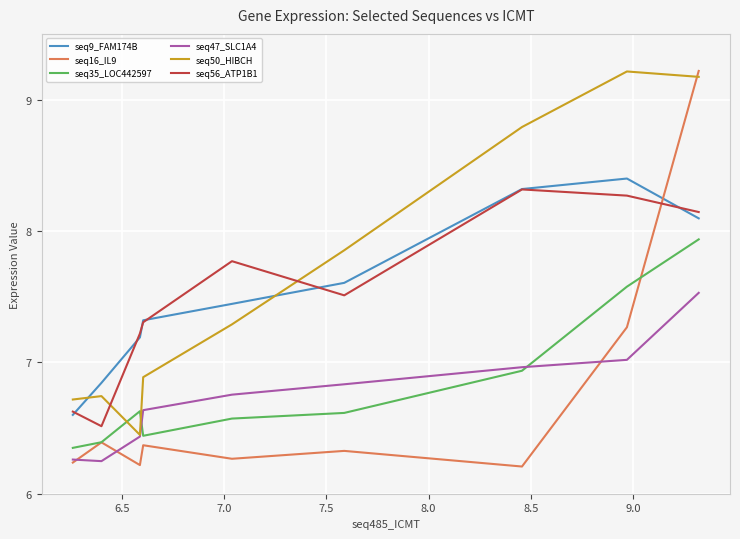

How many intersections are there between seq50_HIBCH and seq56_ATP1B1?

2